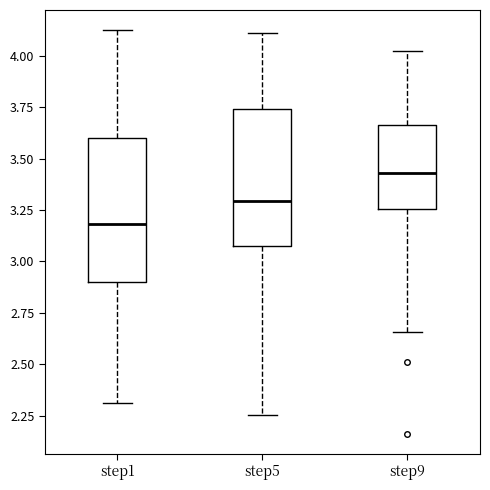

Where does the upper whisker of the box for step1 end on the y-axis? The values are not printed on the chart, so give them approximately, as read against the axis.

4.10